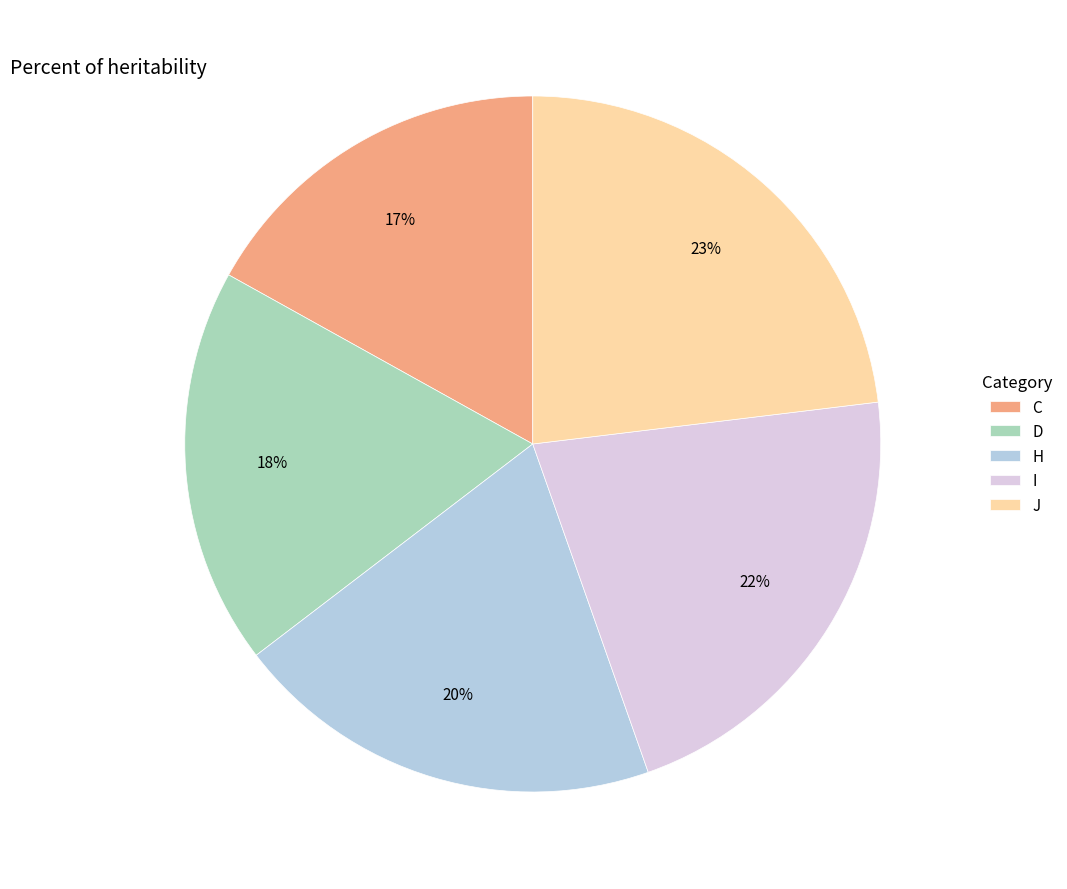

Which category has the smallest portion of the pie?

C